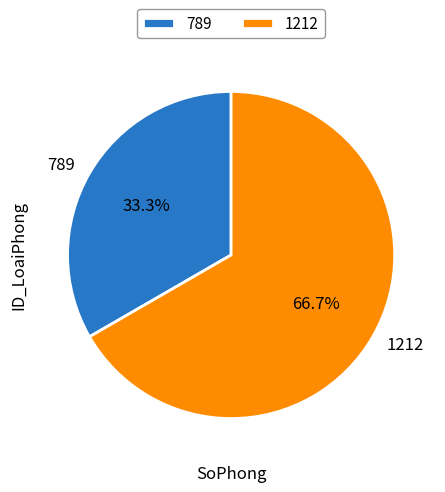

Which category accounts for the majority?

1212